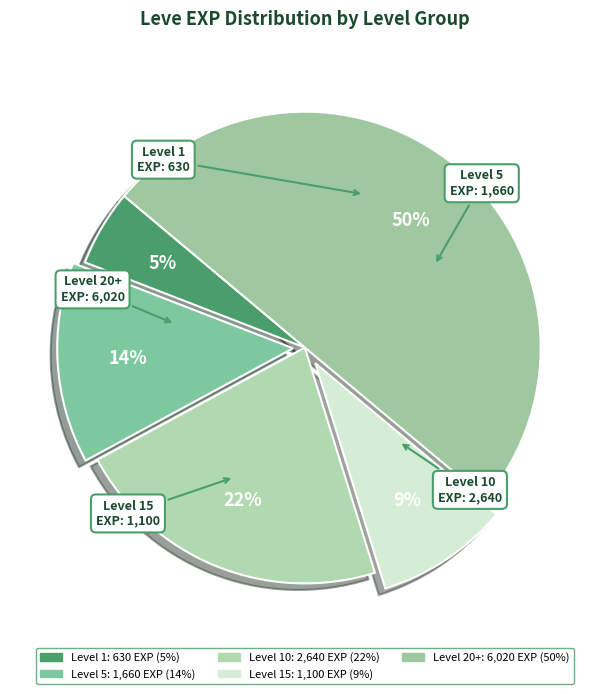

How many slices are in this pie chart?

5